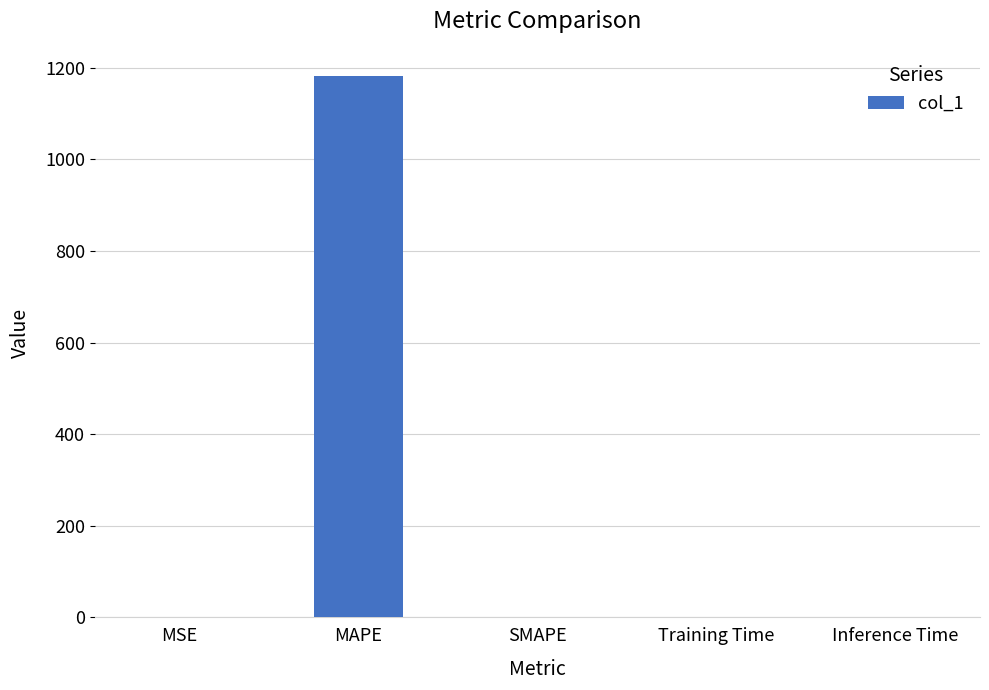

The value at MSE is 0.0. True or false?

True